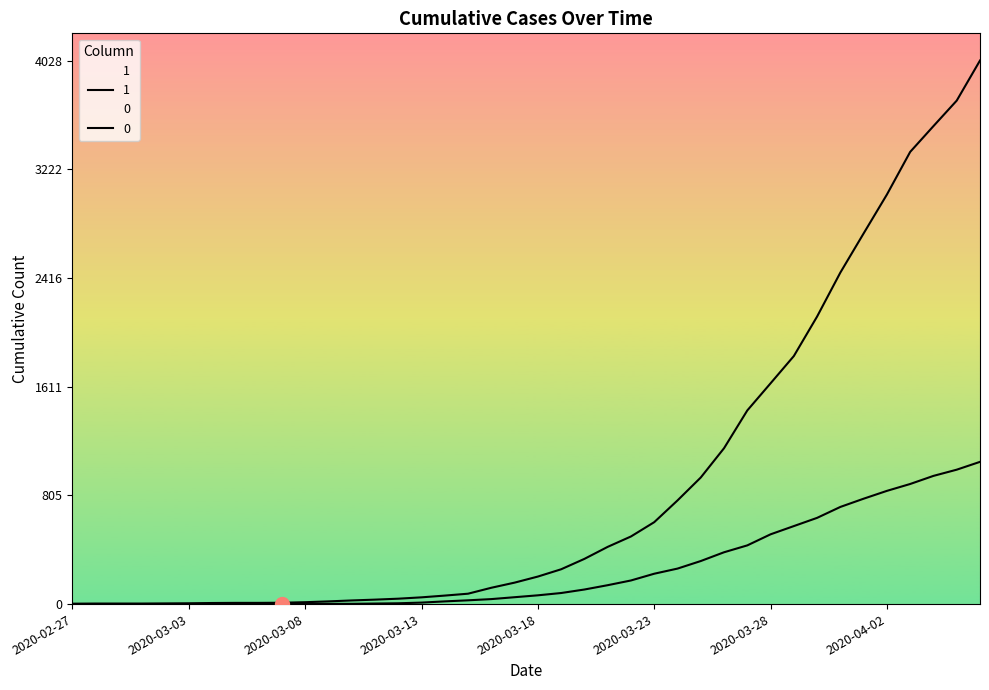

What is the label of the 13th point from the right?

2020-03-25